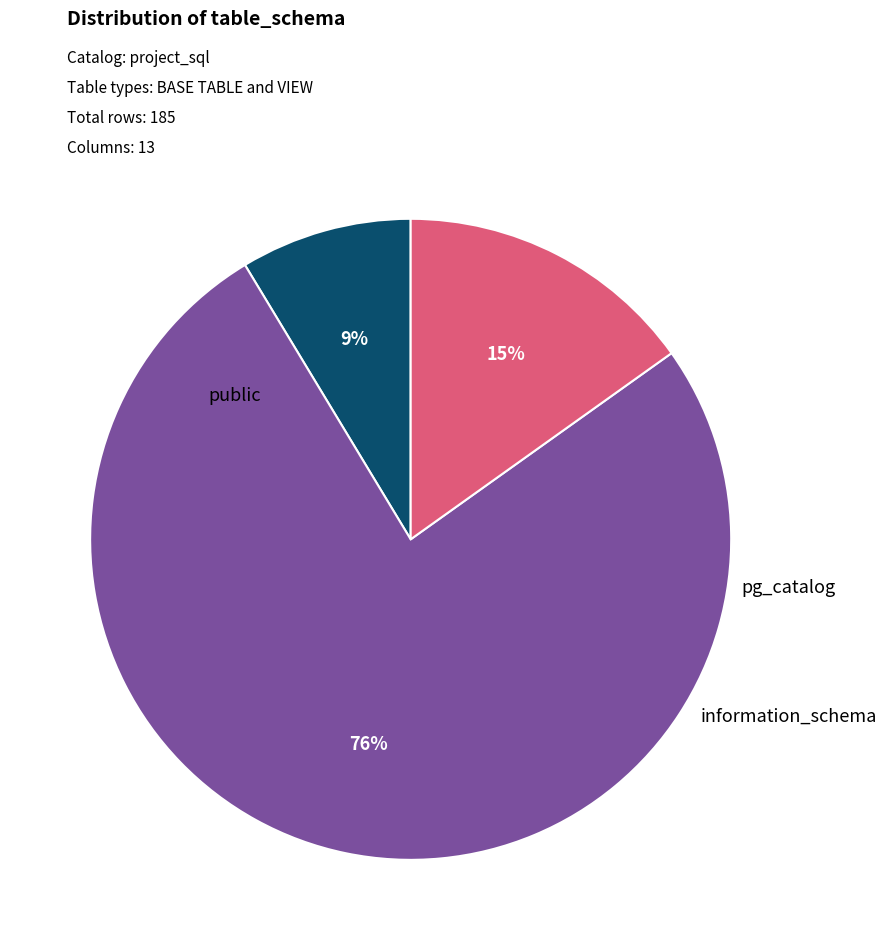

How many segments does this pie chart have?

3